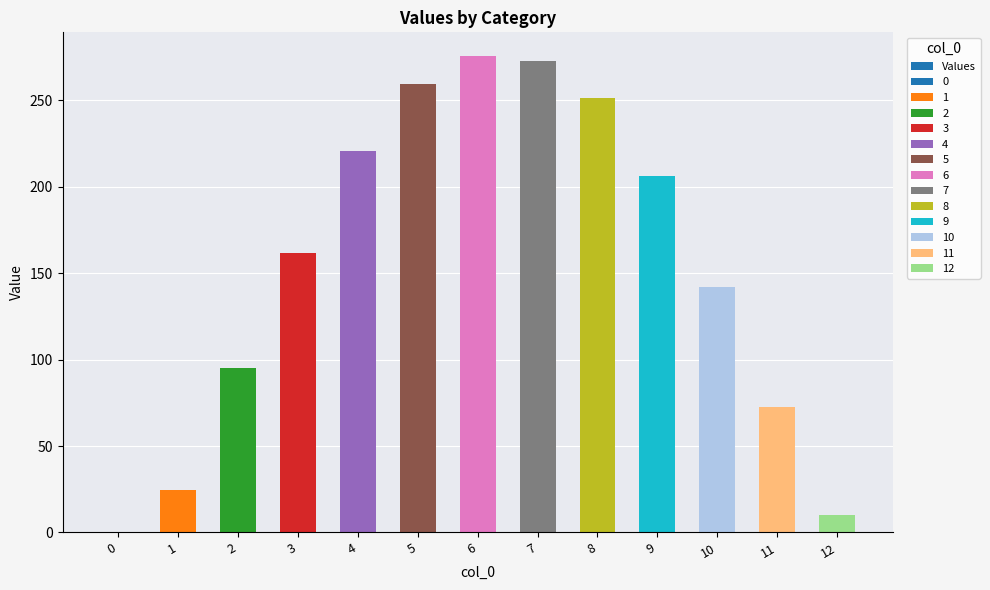

How many data points does each series have?

13